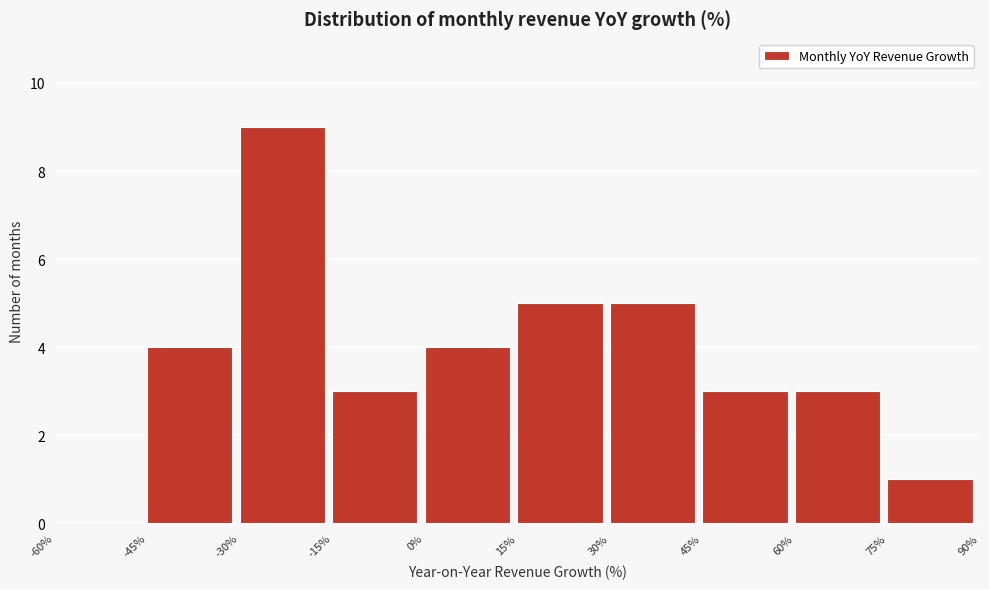

Reading left to right, transcribe this chart: for each bar, give the range it covers on the x-axis and its height. The values are not printed on the chart, so give them approximately, as read against the axis.

-60% to -45%: 0
-45% to -30%: 4
-30% to -15%: 9
-15% to 0%: 3
0% to 15%: 4
15% to 30%: 5
30% to 45%: 5
45% to 60%: 3
60% to 75%: 3
75% to 90%: 1